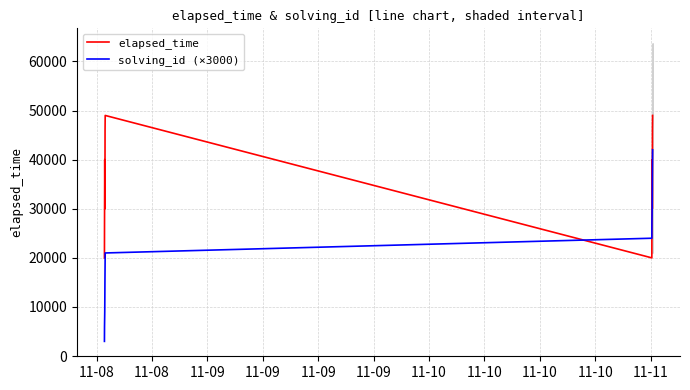

What is the lowest value of the elapsed_time series?

20000